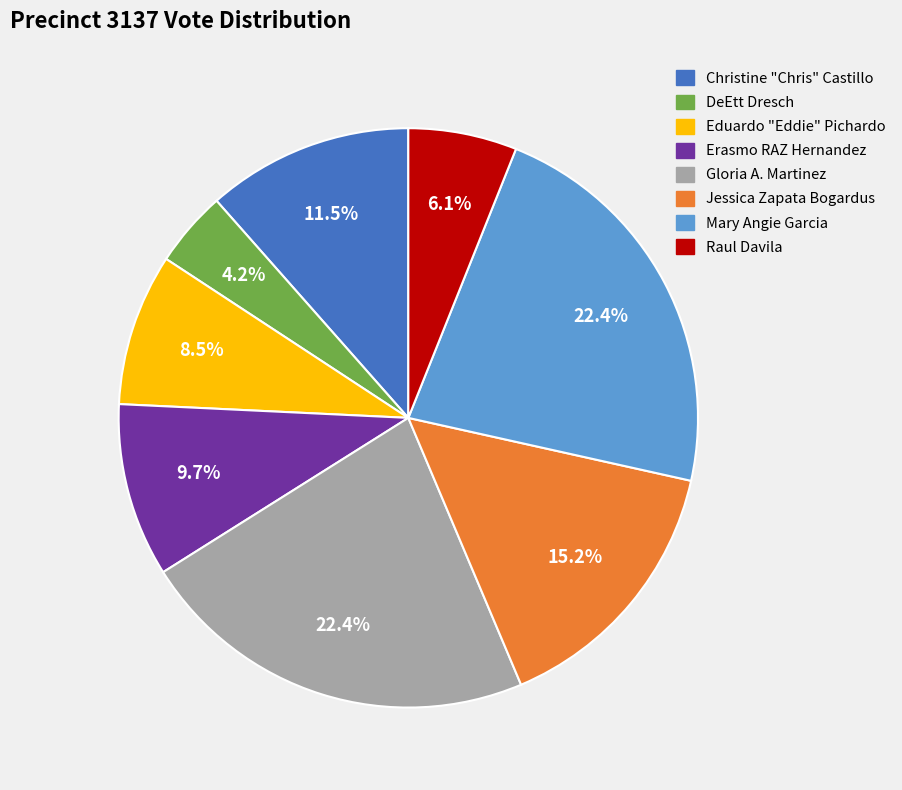

Does any single category account for the majority?

No